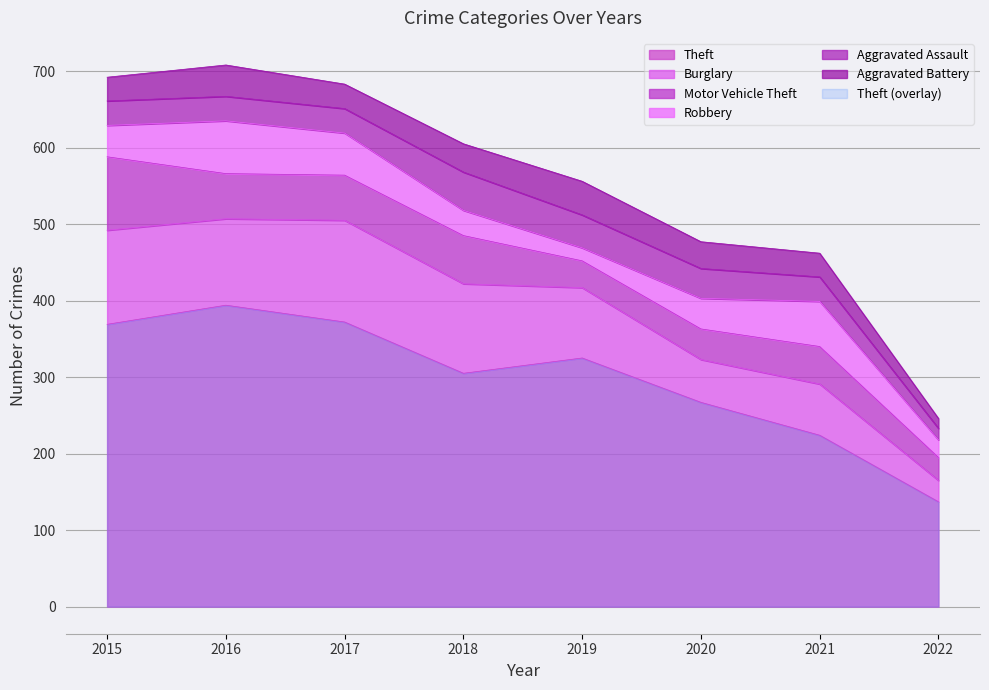

How many distinct data groups are displayed?

6